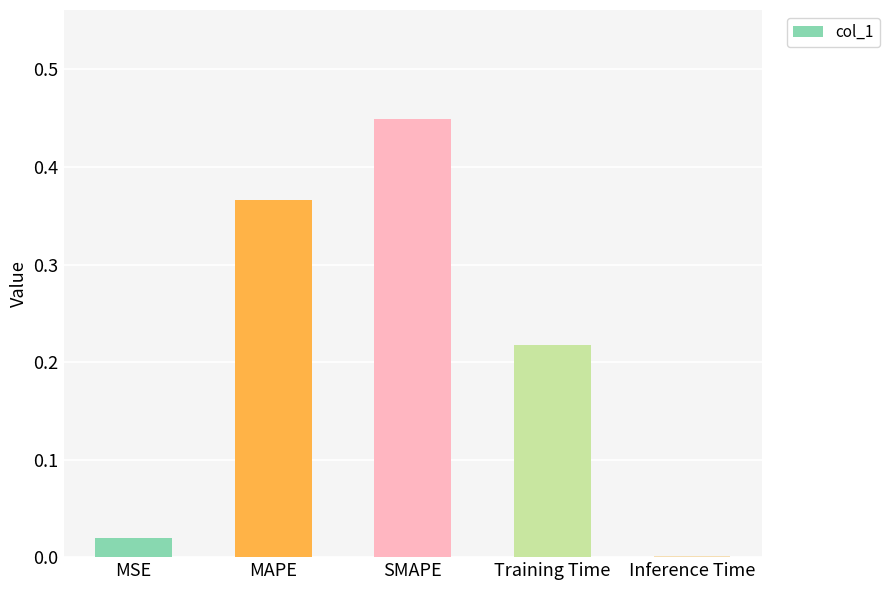

What is the change in value from SMAPE to Training Time?

-0.2